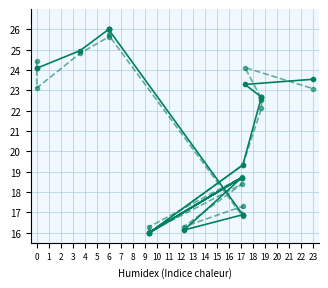

What is the approximate value of y1 at 10?

16.0